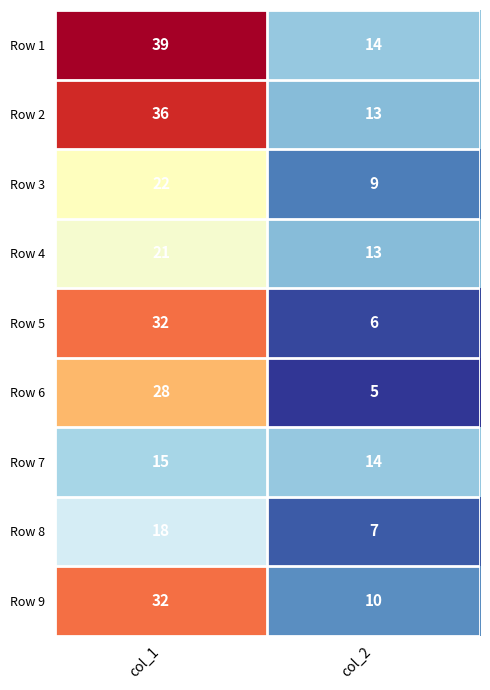

Reading left to right, extract all data points from this chart.

Row 1: 39	14
Row 2: 36	13
Row 3: 22	9
Row 4: 21	13
Row 5: 32	6
Row 6: 28	5
Row 7: 15	14
Row 8: 18	7
Row 9: 32	10